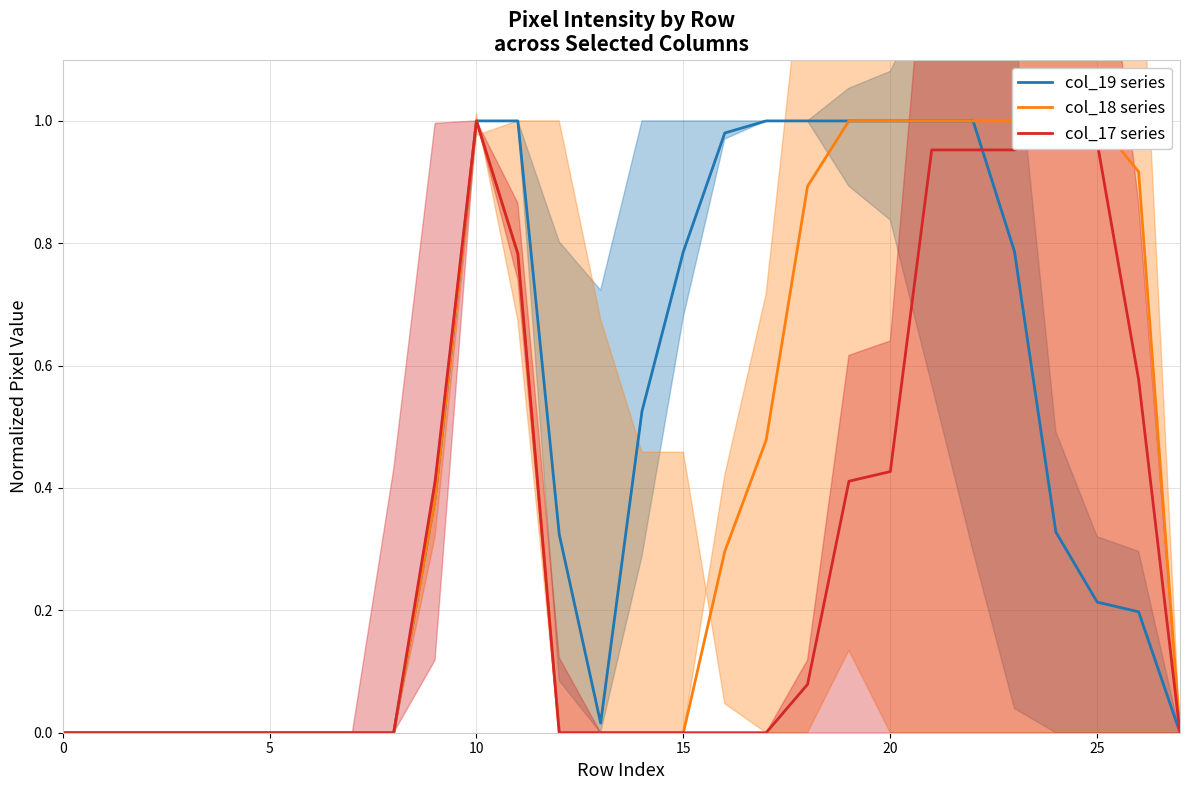

What is the difference between the maximum and minimum values in the col_18 series series?

1.0